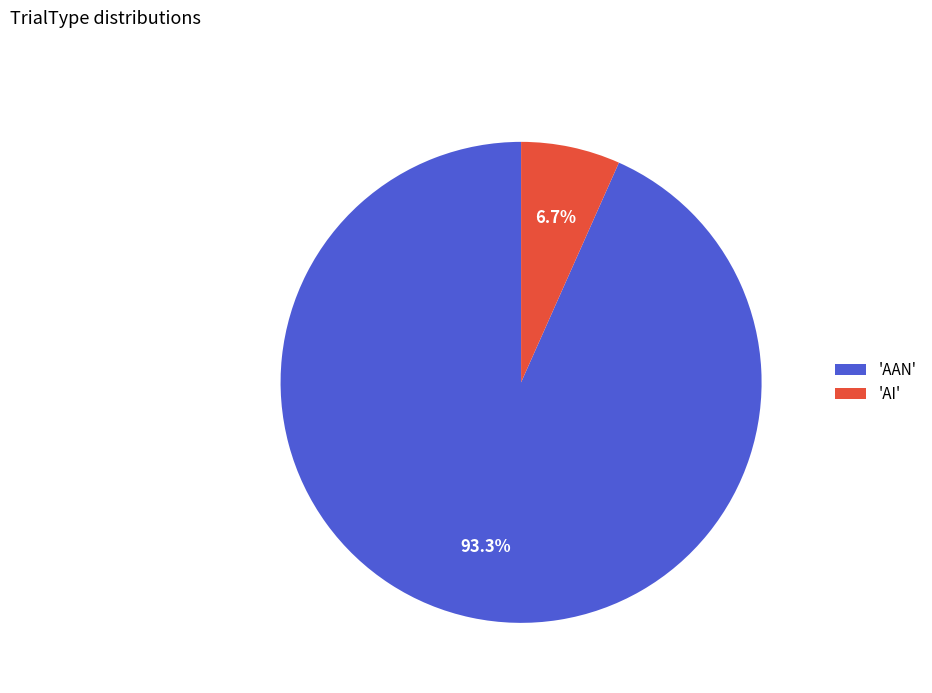

Rank the categories by value from highest to lowest.

'AAN', 'AI'